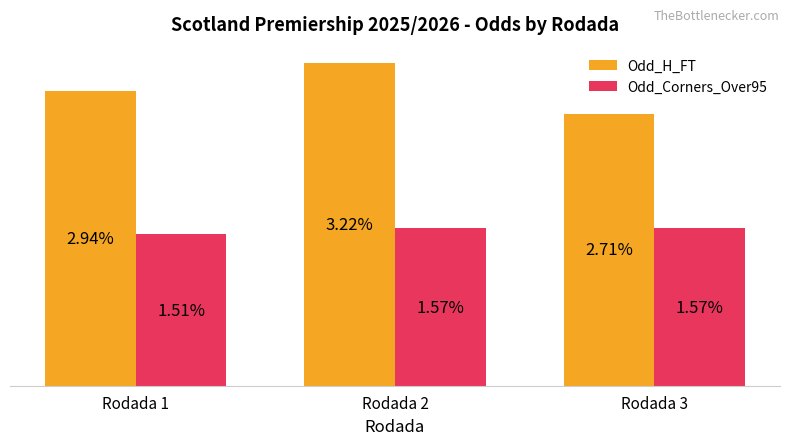

List the series in order of their peak value, highest first.

Odd_H_FT, Odd_Corners_Over95